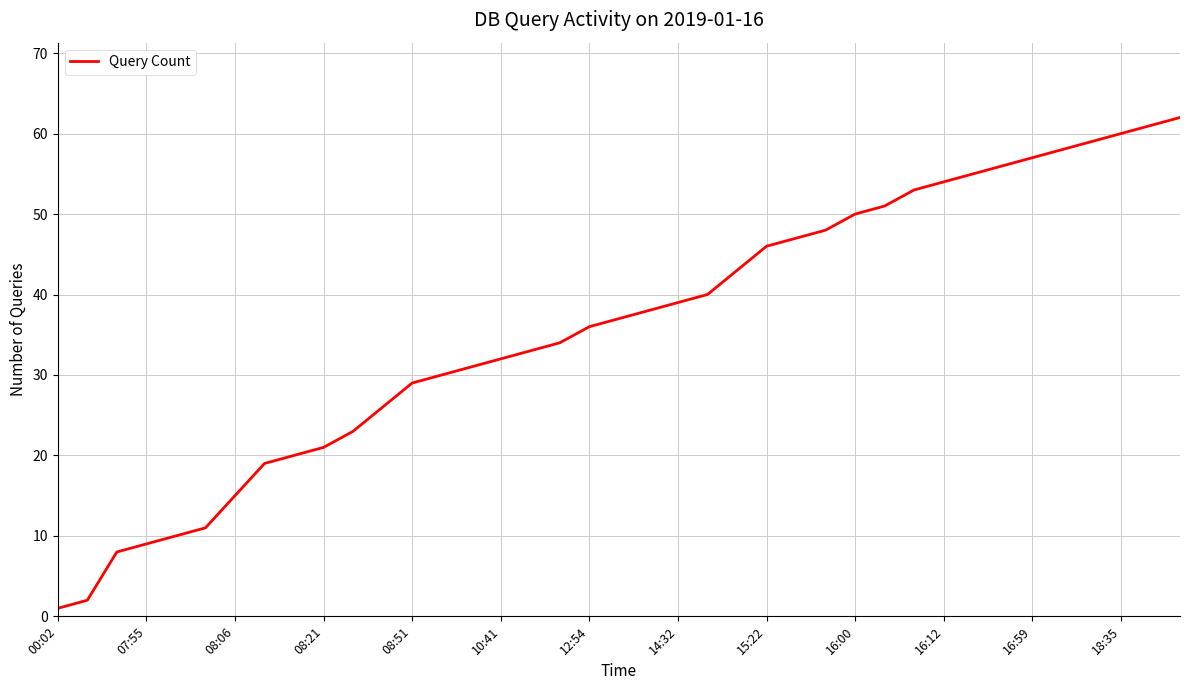

What is the difference between the maximum and minimum values?

61